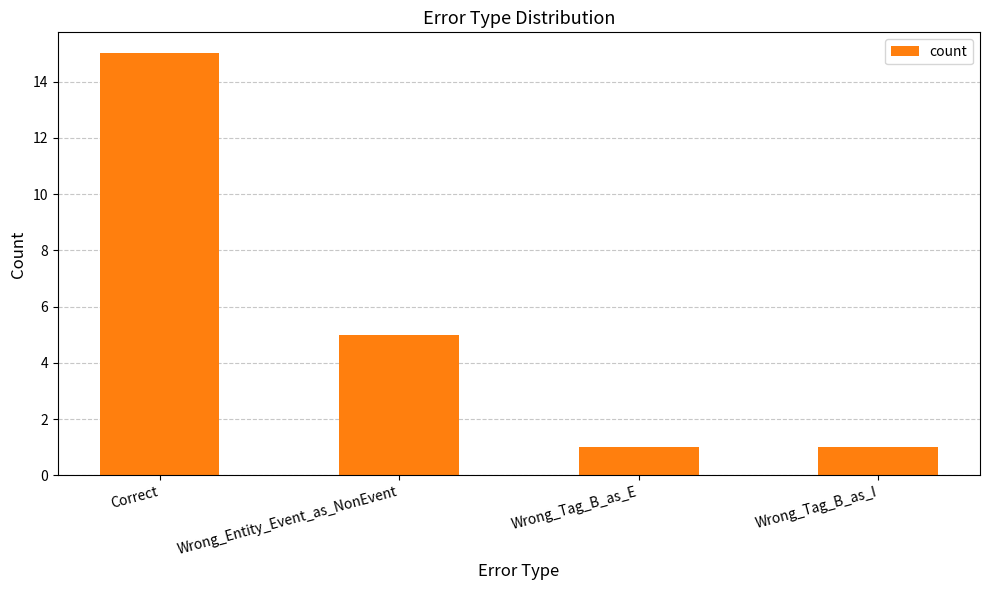

Where is the data nearest to the value 8?

Wrong_Entity_Event_as_NonEvent